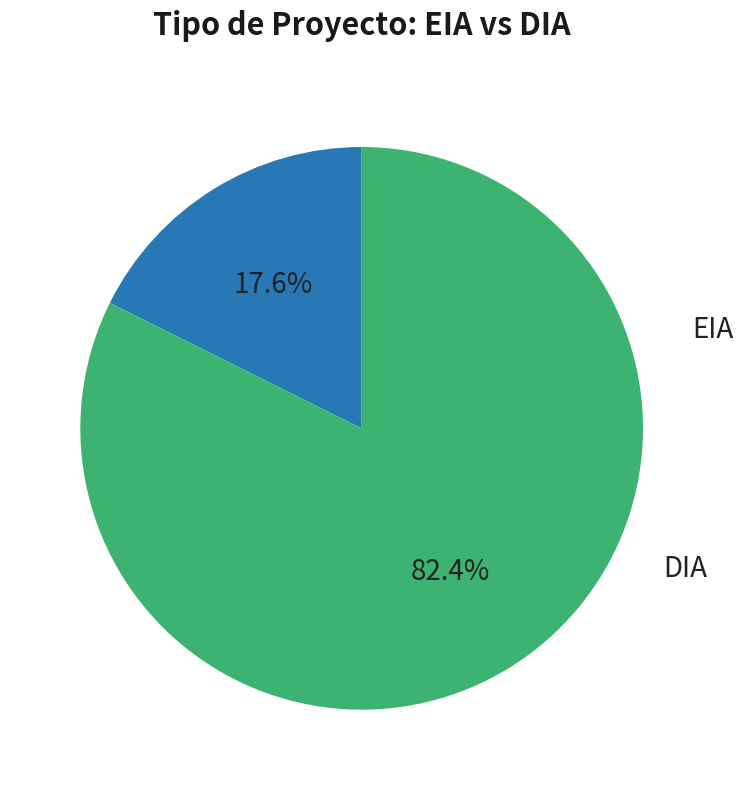

Is there any slice that represents more than half of the pie?

Yes